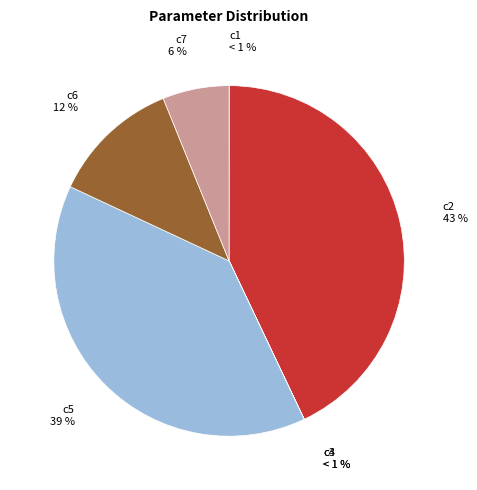

Does any single category account for the majority?

No